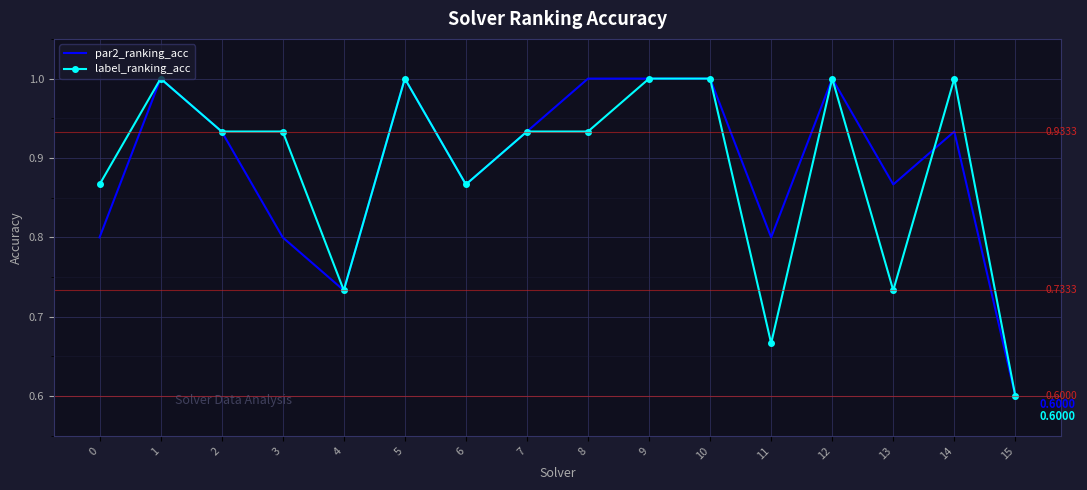

What is the difference between the maximum and minimum values in the label_ranking_acc series?

0.4